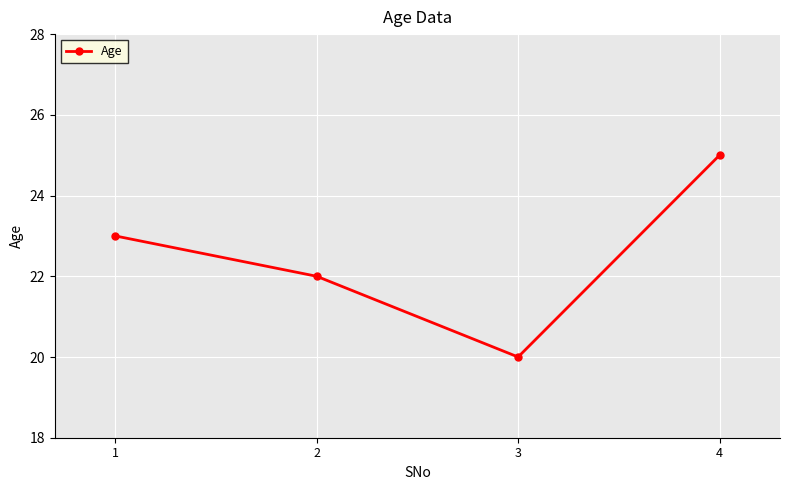

Reading right to left, extract all data points from this chart.

4=25	3=20	2=22	1=23